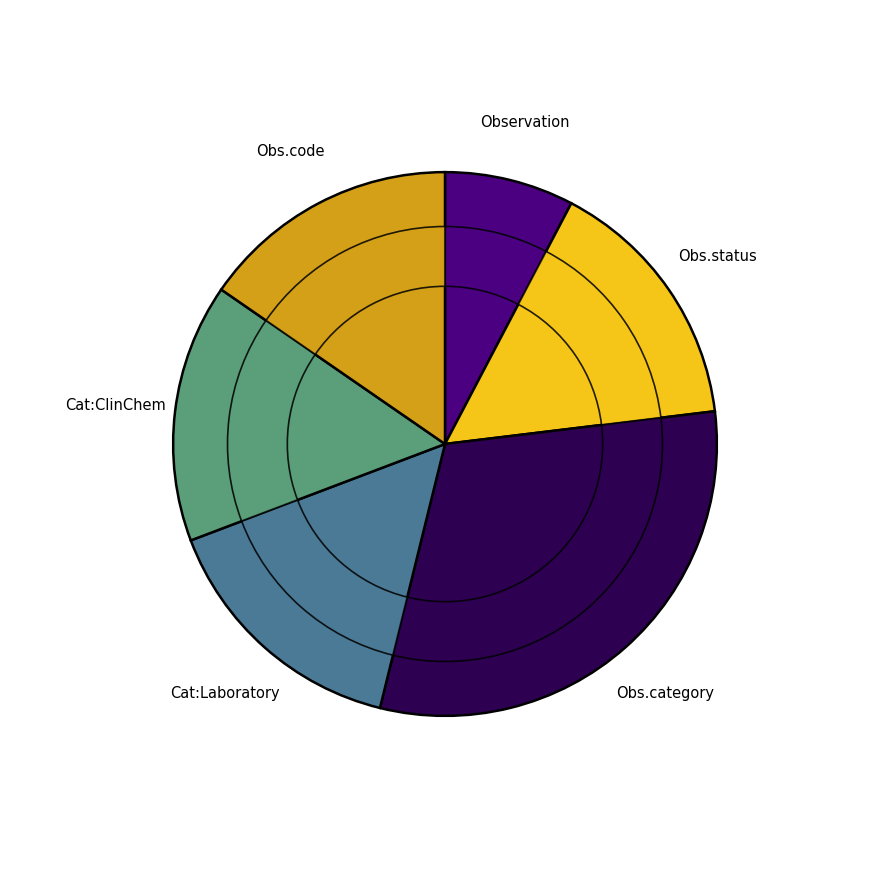

Which category has the smallest portion of the pie?

Observation (Min=0)